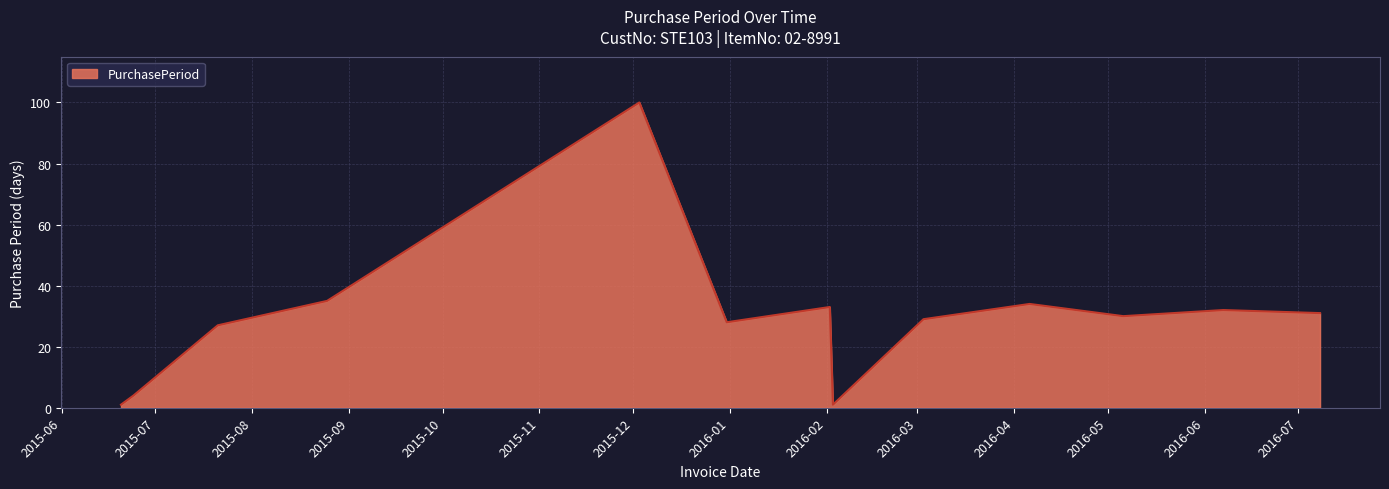

What is the difference between the second highest and second lowest values?

34